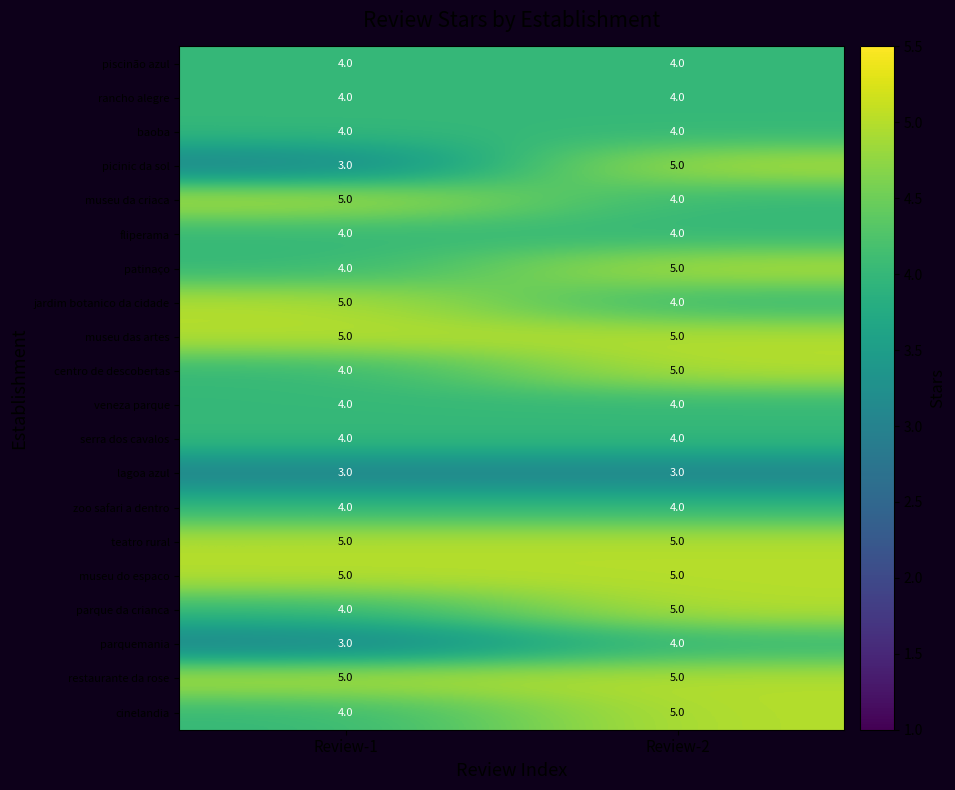

Which series changed the most between Review-1 and Review-2?

picinic da sol